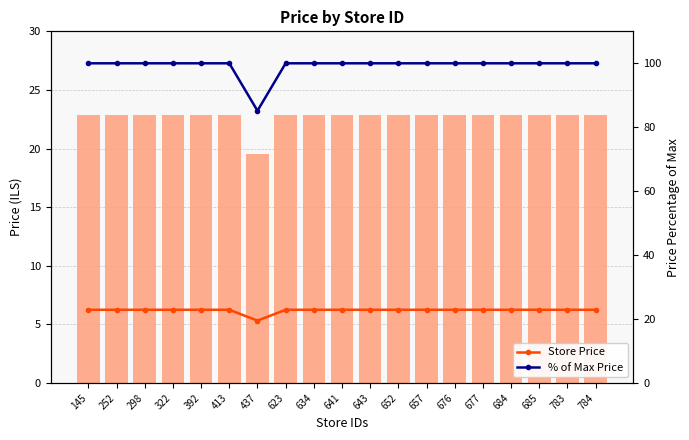

Which category has the lowest value across all series?

437